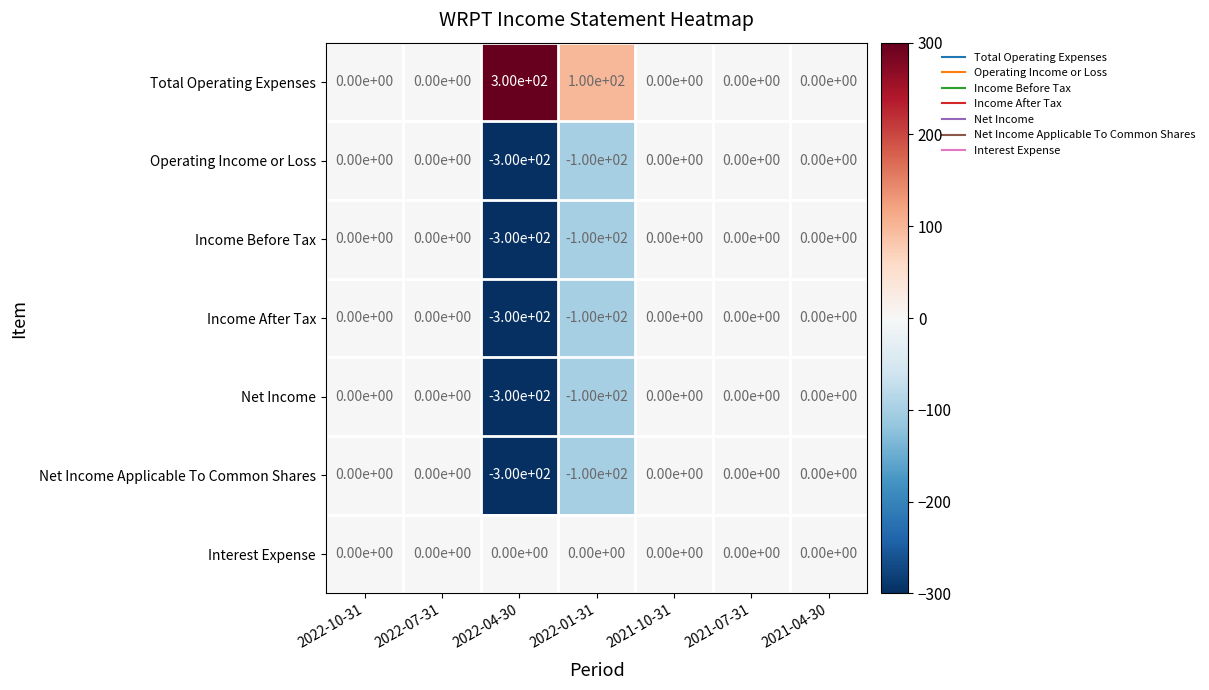

The Net Income series shows -100 at 2022-01-31. True or false?

True